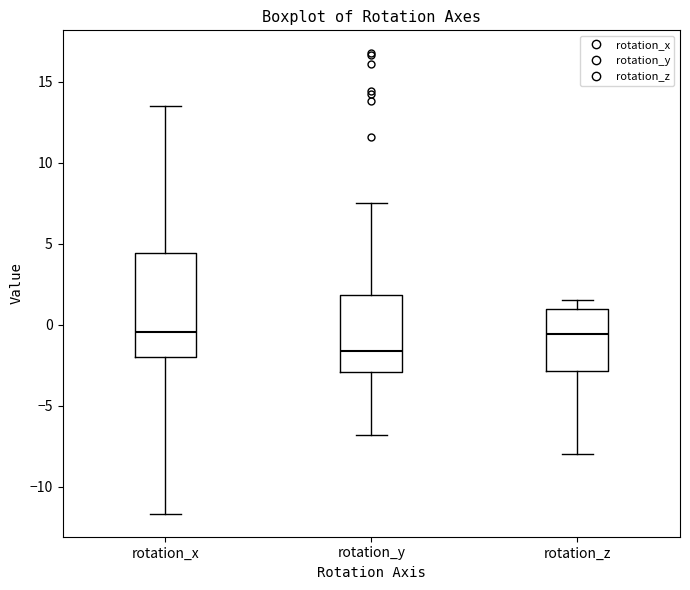

Which box is the tallest, from its lower edge to its upper edge?

rotation_x